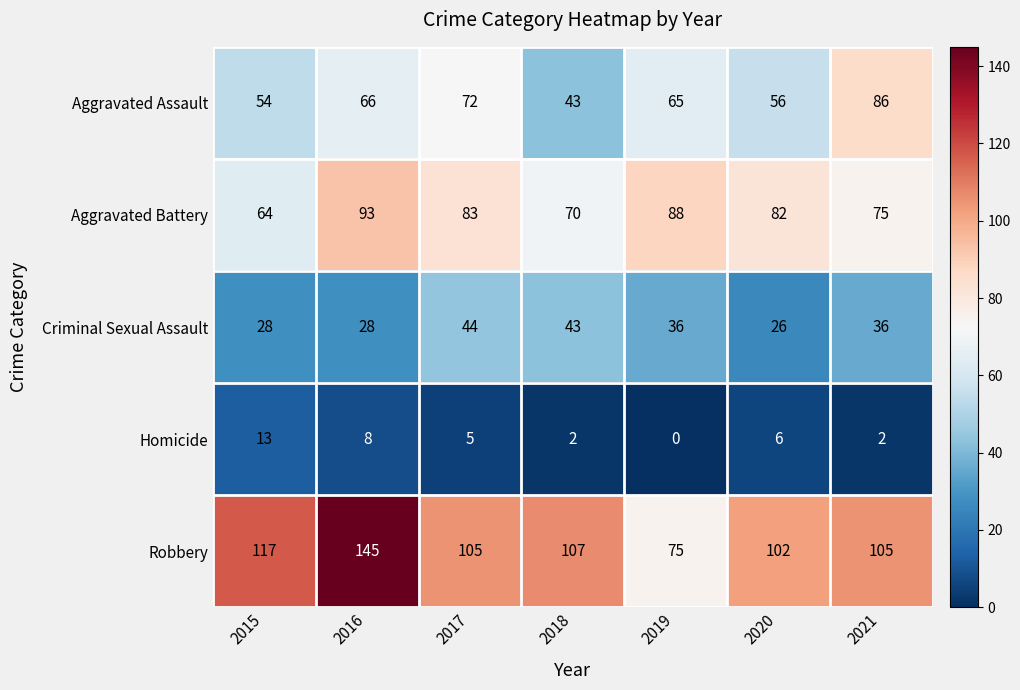

The Aggravated Battery series shows 75 at 2021. True or false?

True